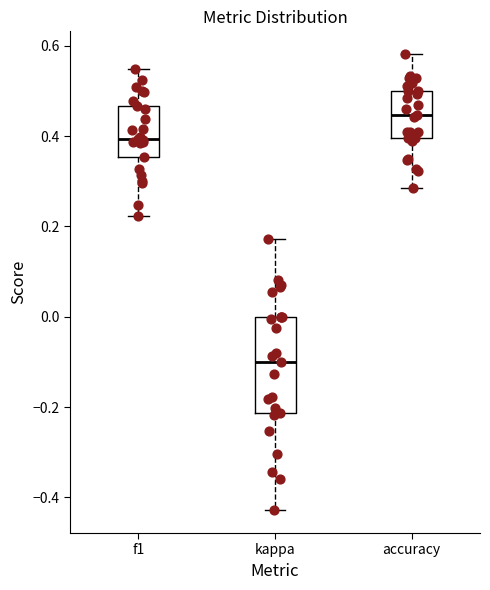

Reading left to right, read every box against the y-axis: the position of its median line, the range the box covers, and the ends of its whiskers. The values are not printed on the chart, so give them approximately, as read against the axis.

f1: median 0.40, box 0.36 to 0.46, whiskers 0.22 to 0.54
kappa: median -0.10, box -0.22 to 0.00, whiskers -0.42 to 0.18
accuracy: median 0.44, box 0.40 to 0.50, whiskers 0.28 to 0.58